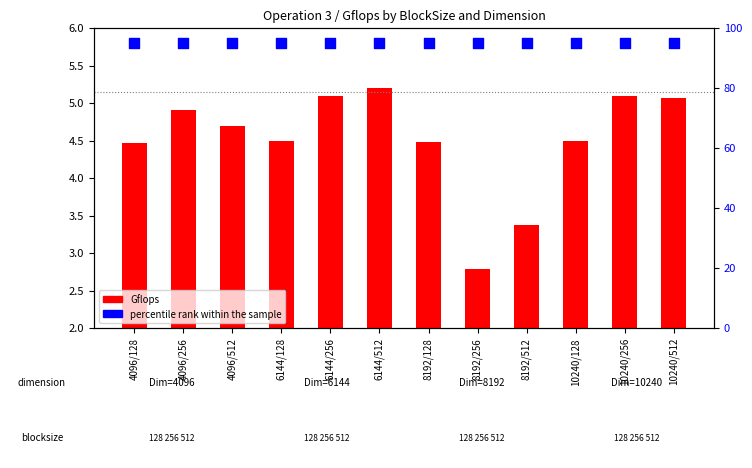

What are all the series names shown in the legend?

Gflops, percentile rank within the sample